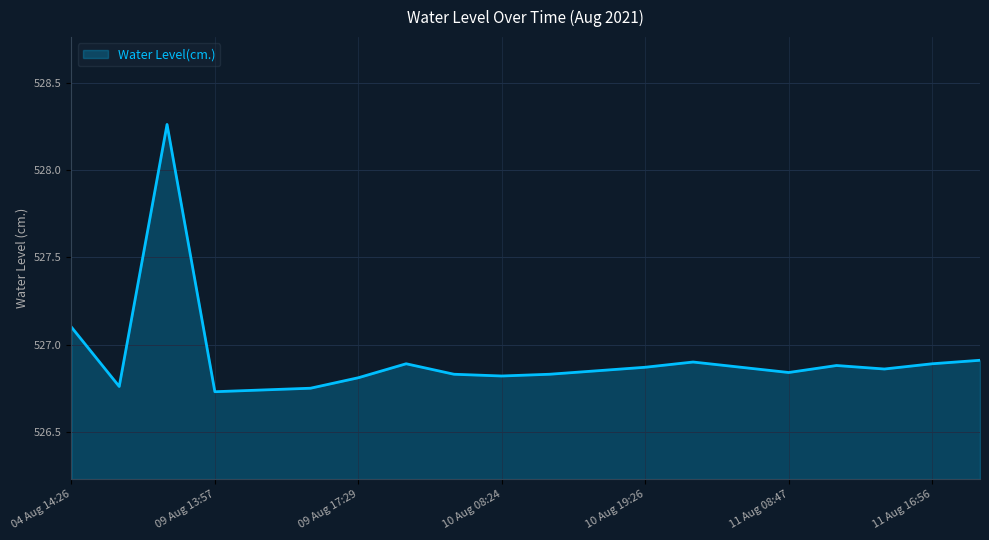

What is the difference between the maximum and minimum values?

1.5